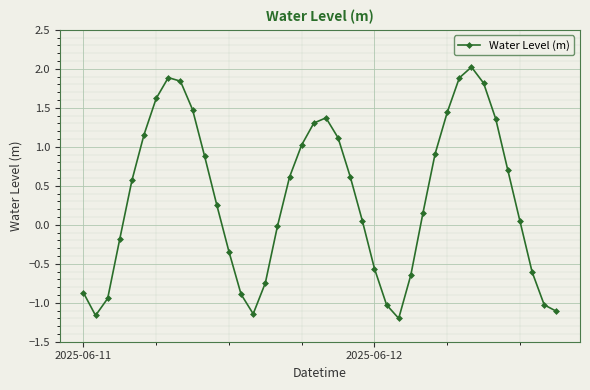

Does the chart have visible grid lines?

Yes